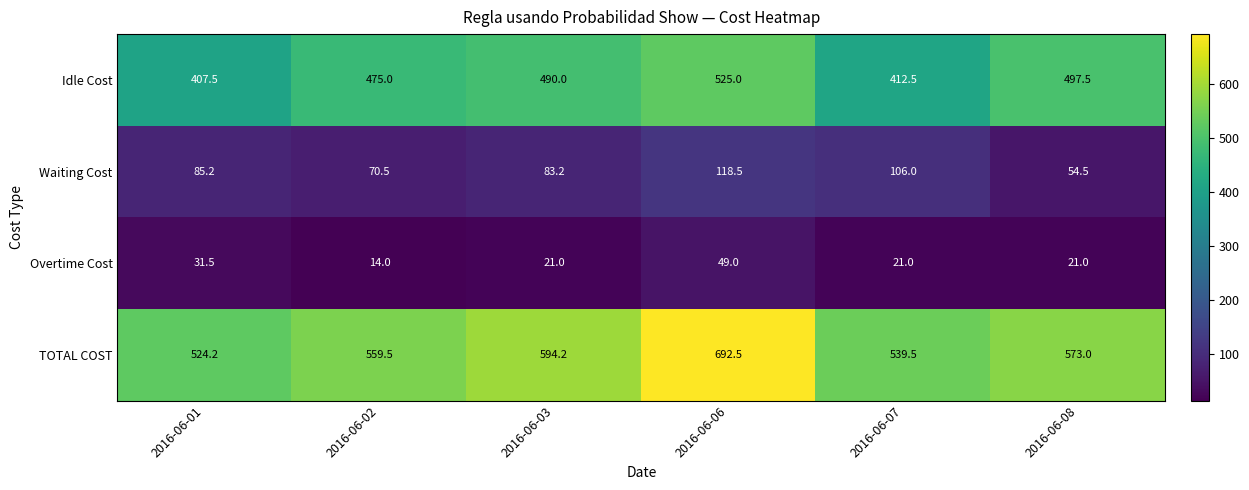

Read the TOTAL COST value at 2016-06-07.

539.5